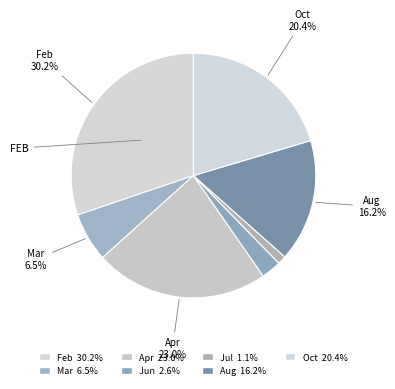

The Oct slice represents 20% of the pie. True or false?

True